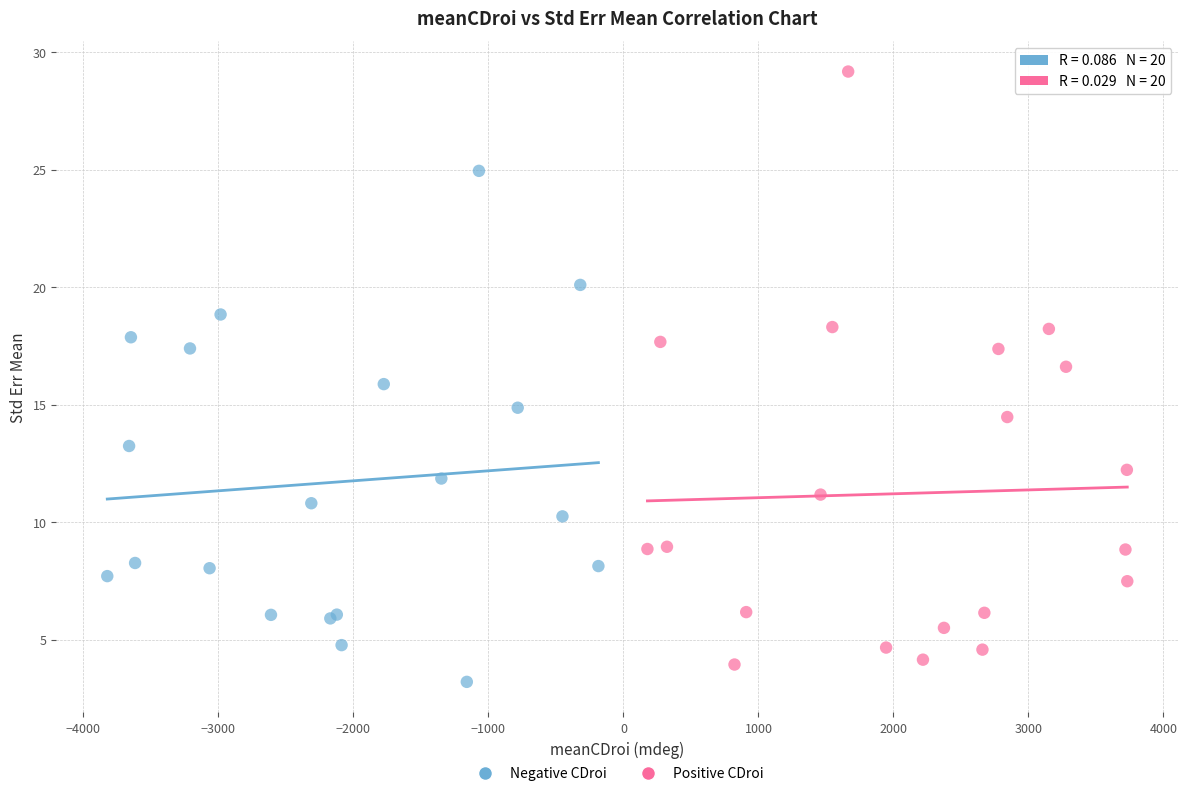

Which series reaches the maximum Y coordinate?

Positive CDroi